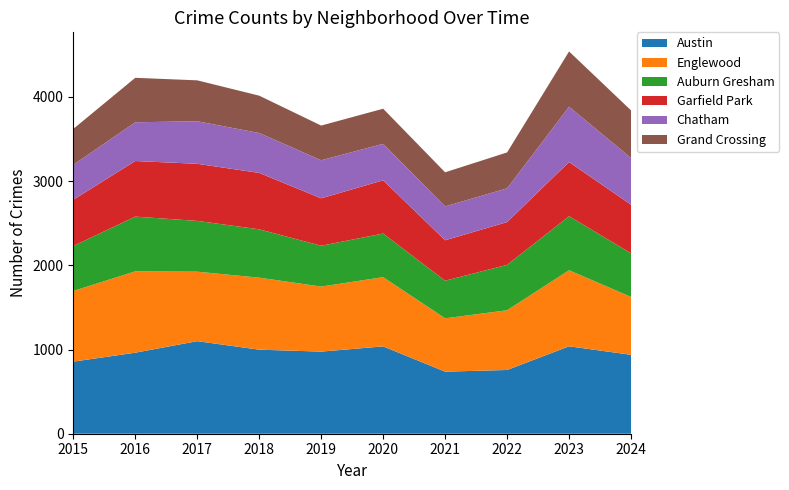

Reading left to right, what are all the values shown in this chart?

Austin: 856	962	1099	998	975	1037	737	757	1038	937
Englewood: 839	966	825	855	772	822	633	709	903	687
Auburn Gresham: 534	650	603	574	485	518	447	539	642	518
Garfield Park: 549	660	678	670	563	632	480	508	643	577
Chatham: 415	460	505	474	452	433	402	401	657	555
Grand Crossing: 426	528	486	443	412	417	405	426	656	565